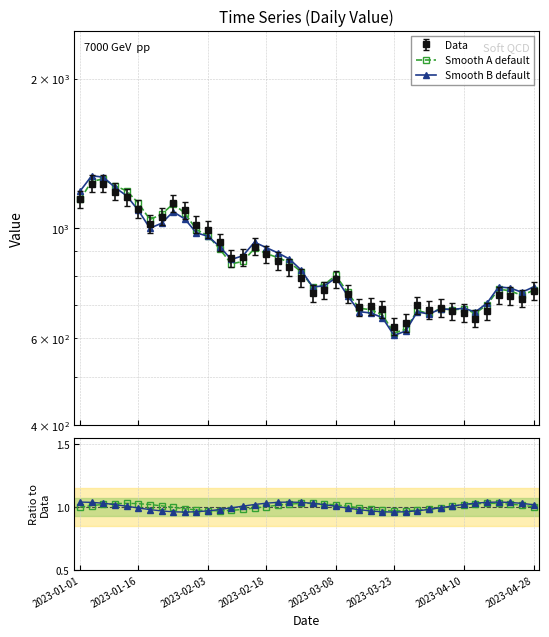

True or false: there are more than 2 points higher than both neighbors.

True